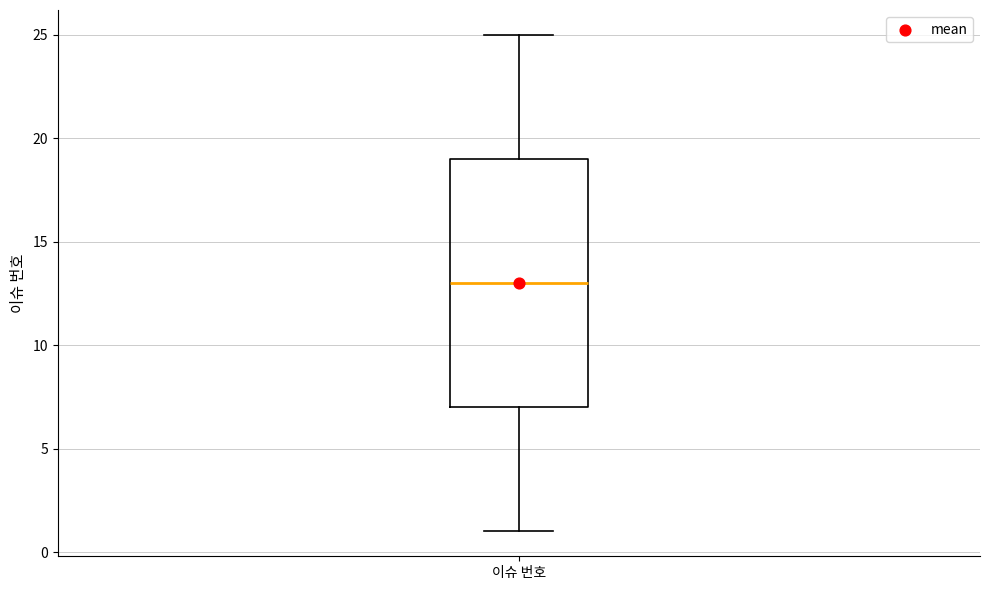

Transcribe this box plot: give where the median line is, the range the box spans, and where the two whiskers end, as read against the y-axis. The values are not printed on the chart, so give them approximately, as read against the axis.

median 13, box 7 to 19, whiskers 1 to 25